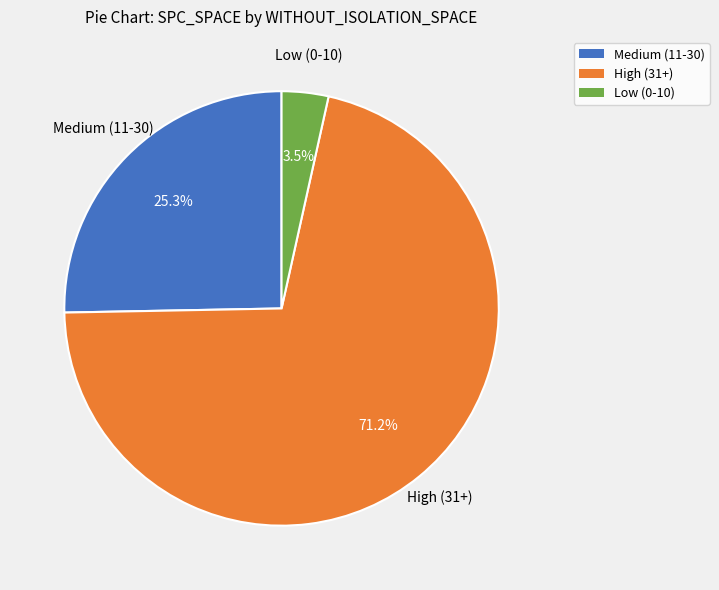

Does any single category account for the majority?

Yes